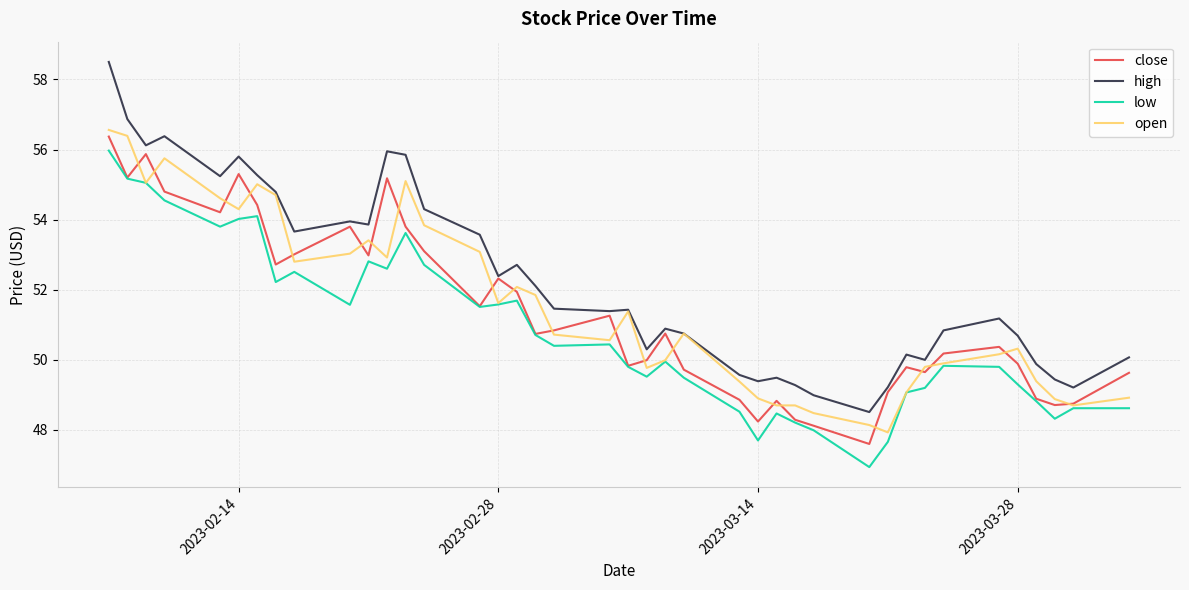

What is the lowest value of the low series?

46.9